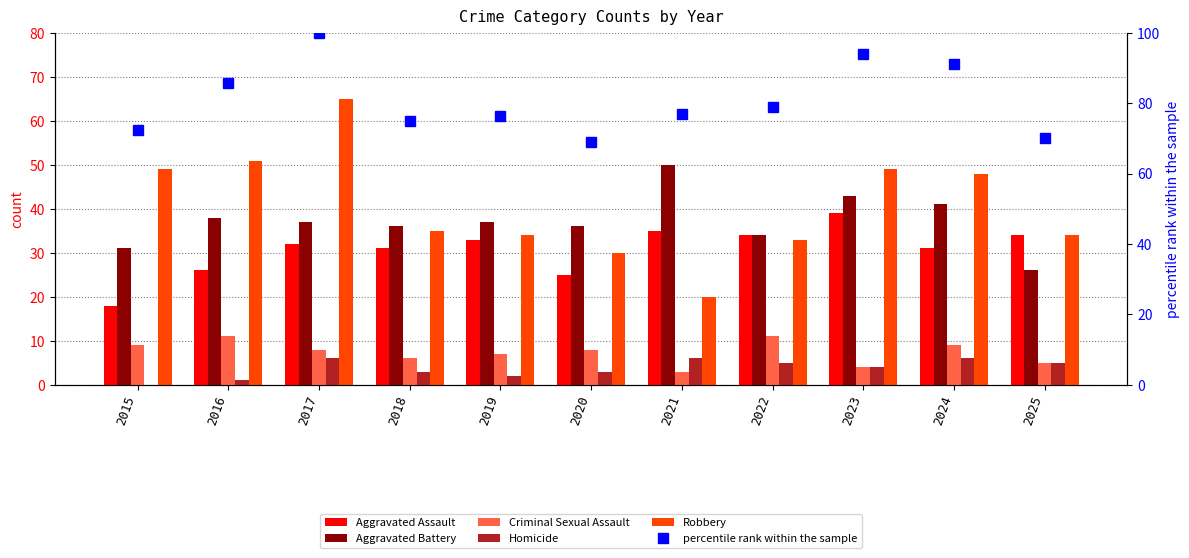

What is the value of the Homicide bar at the 10th from the left?

6.0